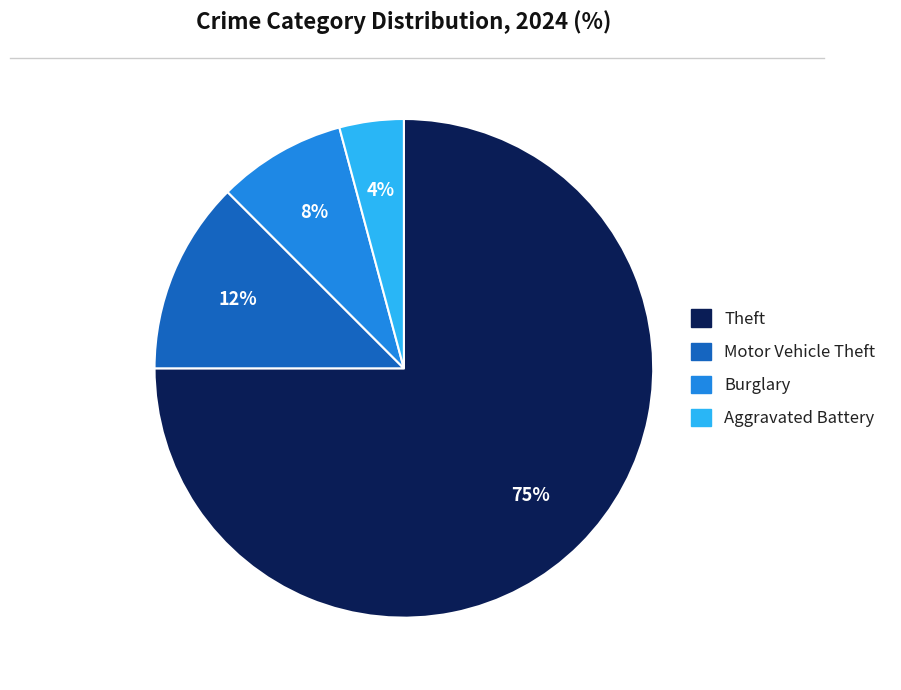

To the nearest percent, what is the average slice percentage?

25%